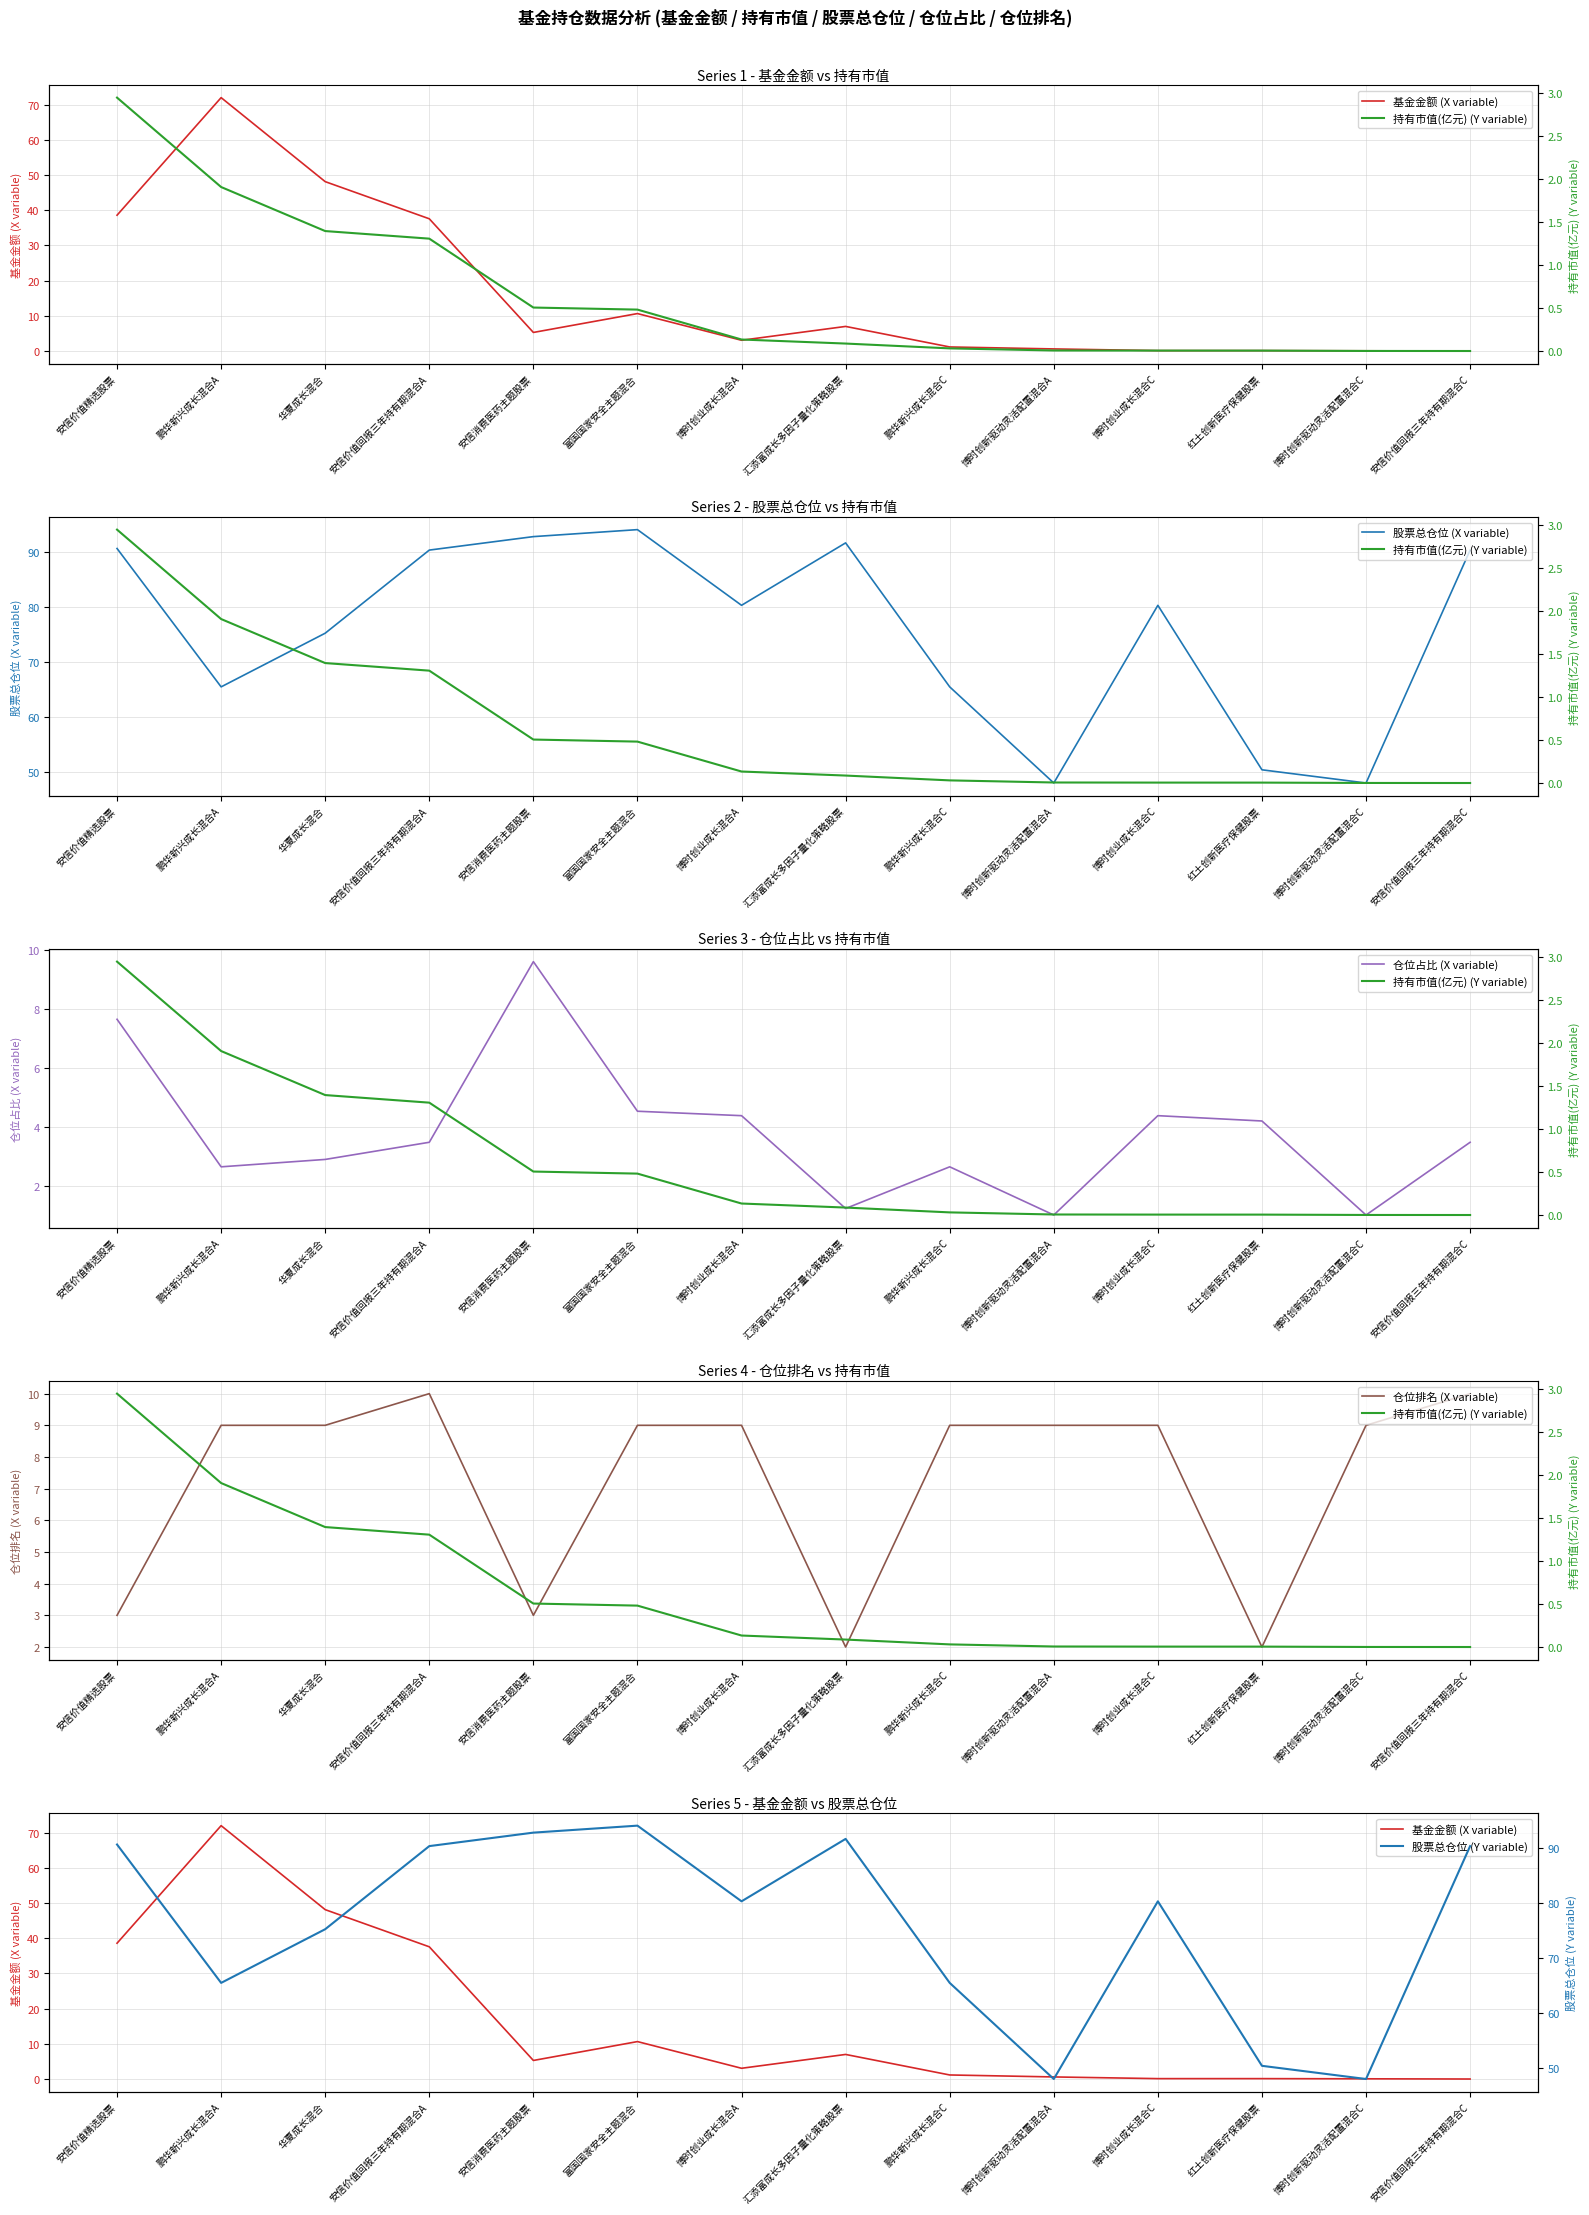

What position from the left is 鹏华新兴成长混合C?

9